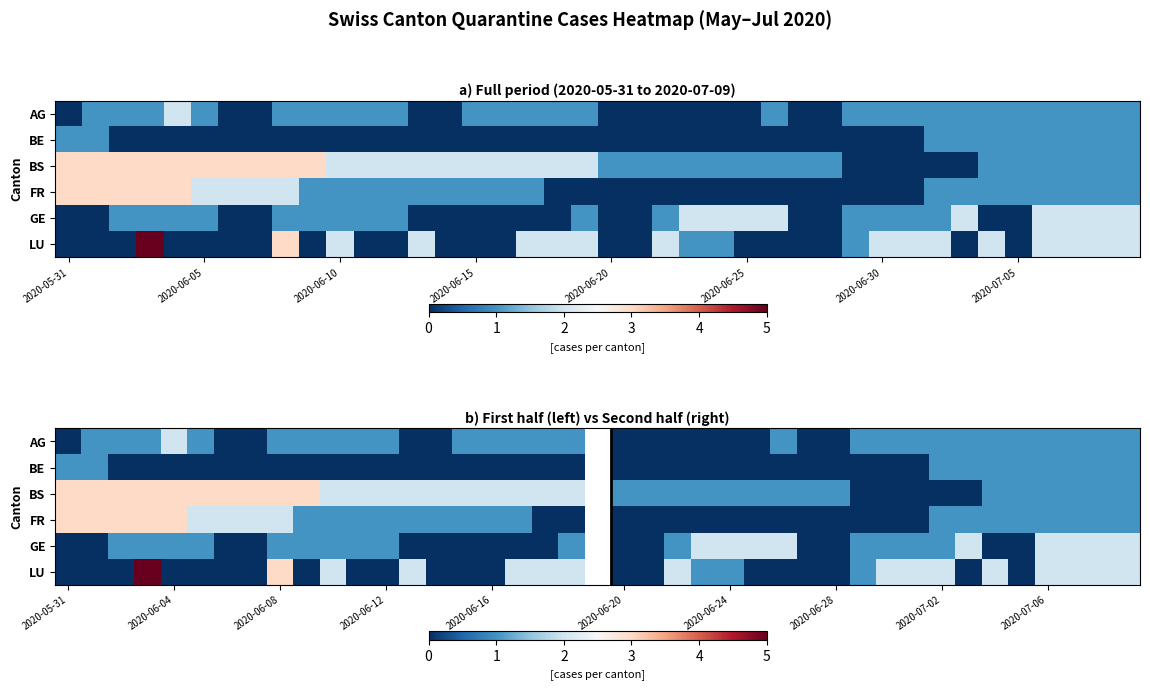

How many BE values are between 0 and 1?

40